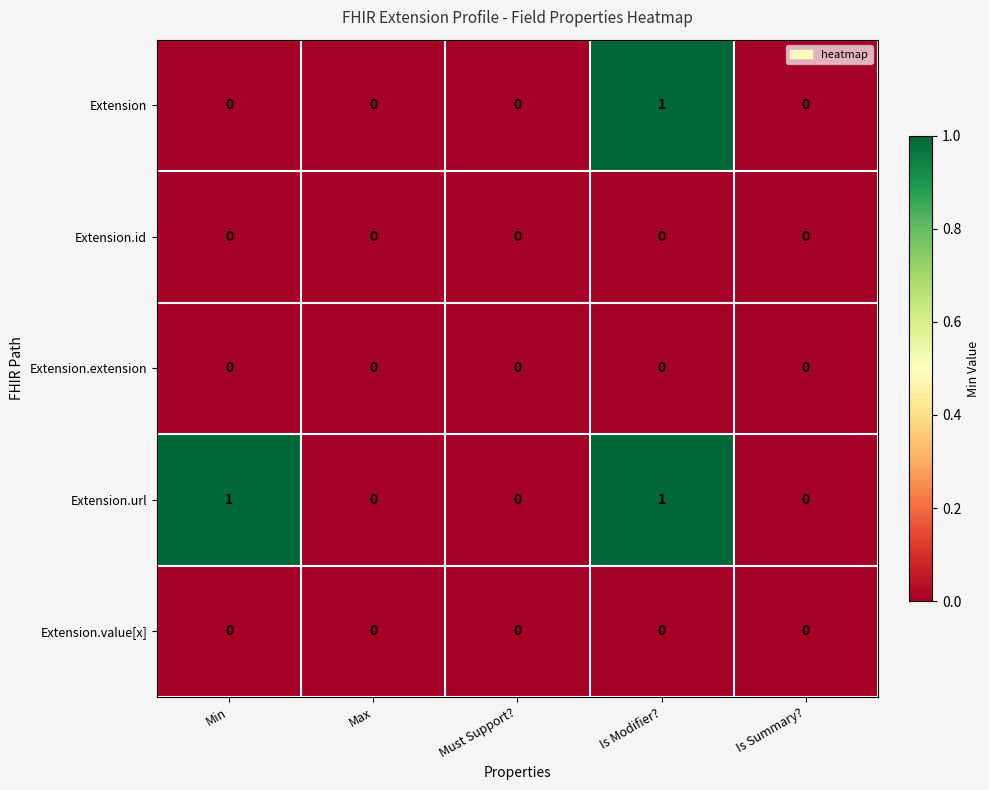

At which category is the sum across all series the highest?

Is Modifier?